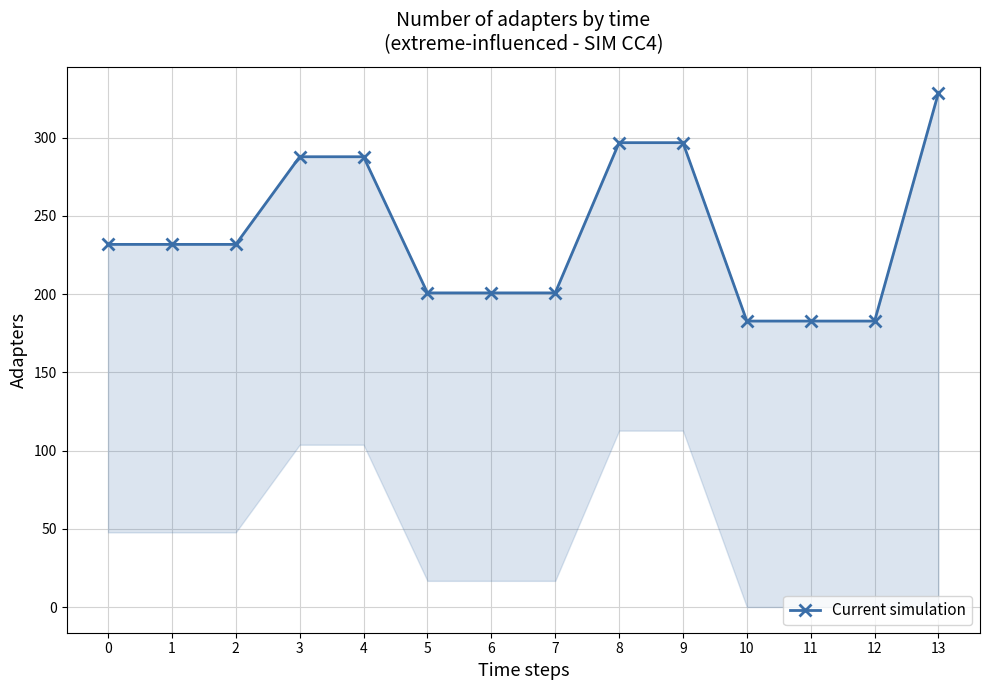

What is the value of the 4th point from the left?

287.7